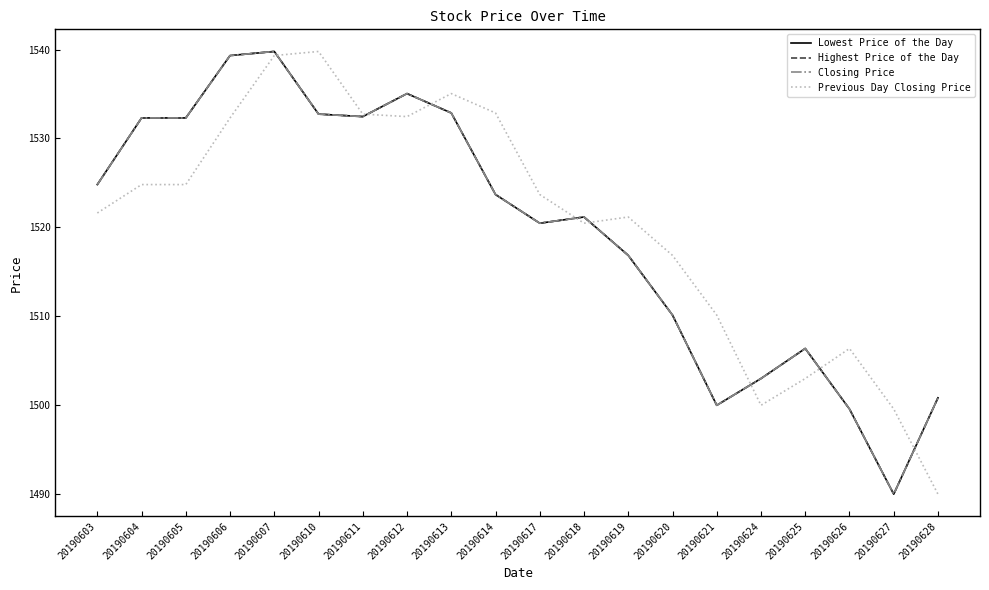

What is the difference between the maximum and minimum values in the Lowest Price of the Day series?

49.8